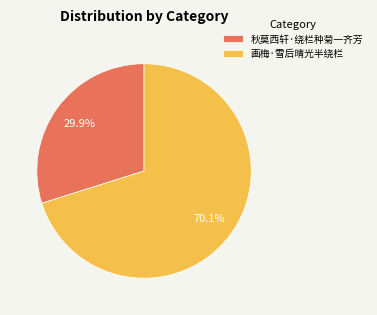

Rank the categories by value from lowest to highest.

秋莫西轩·绕栏种菊一齐芳, 画梅·雪后晴光半绕栏